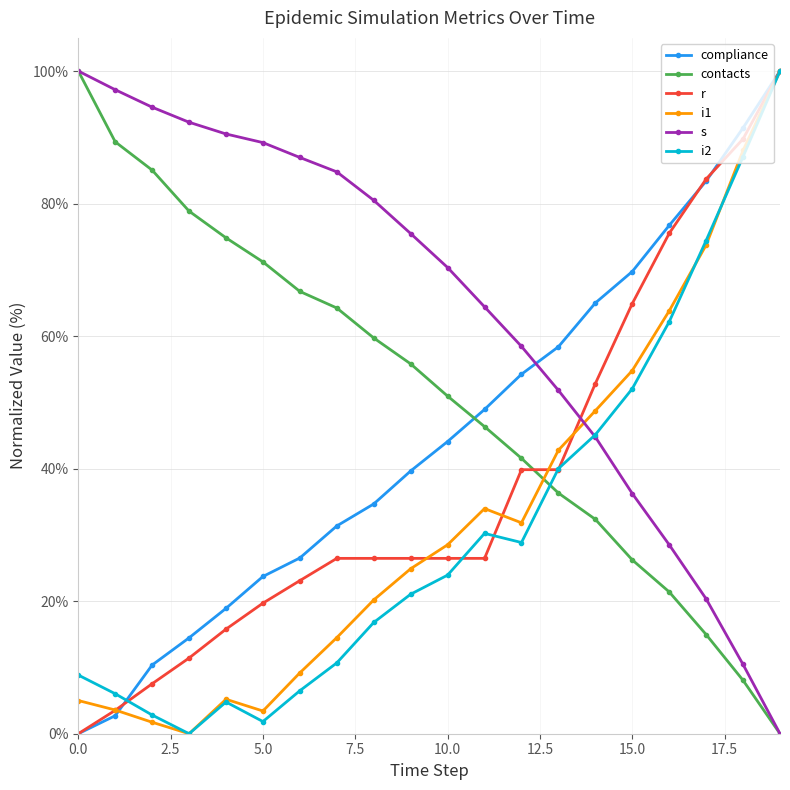

What is the value of the compliance point at the 11th from the left?

44.1